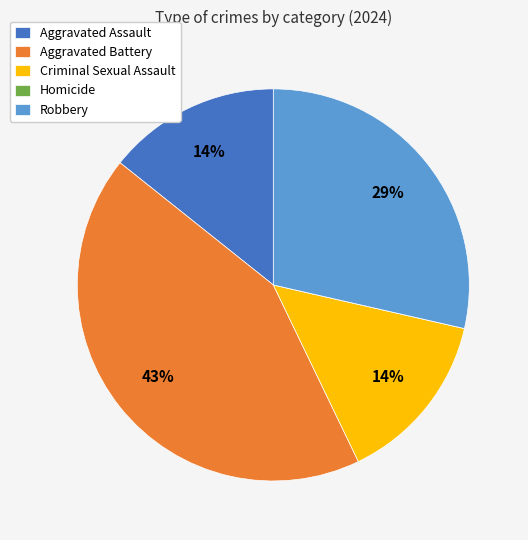

True or false: Aggravated Battery accounts for 43% of the total.

True